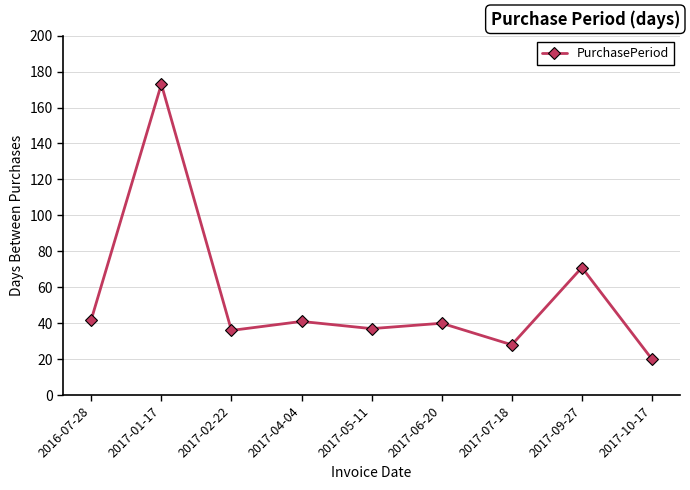

What is the ratio of the value at 2017-09-27 to the value at 2016-07-28?

1.7